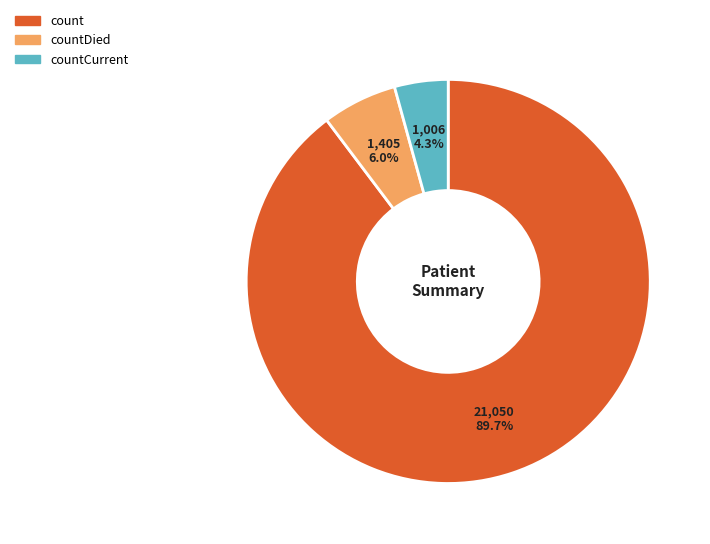

Which category has the biggest portion of the pie?

count